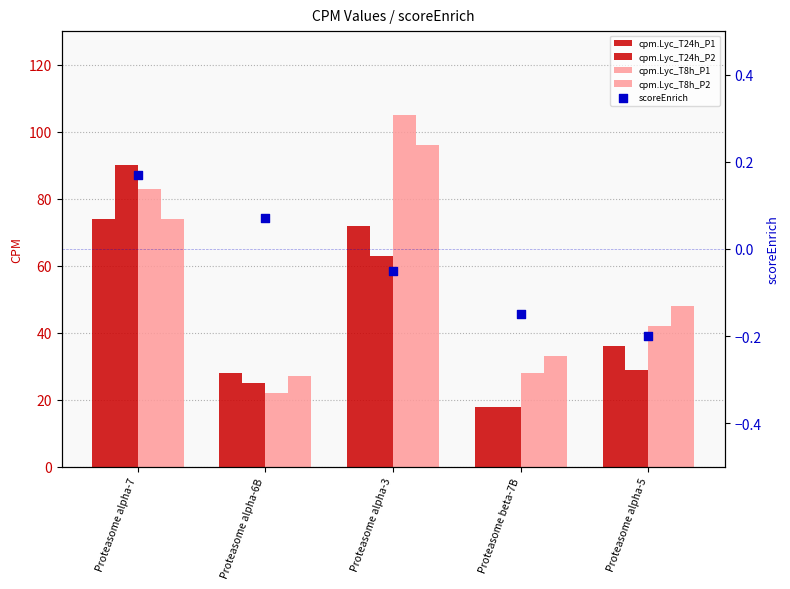

Which series has the largest total across all categories?

cpm.Lyc_T8h_P1